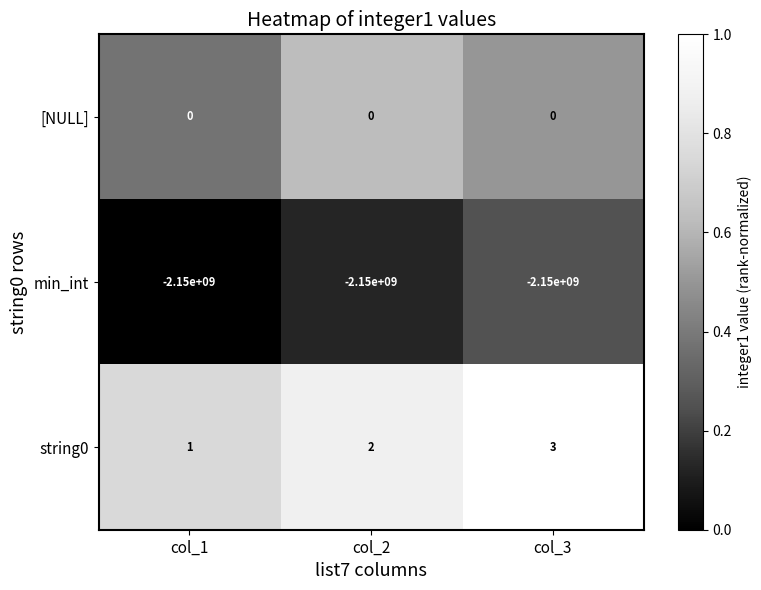

Between col_1 and col_2, which series saw the biggest shift?

string0